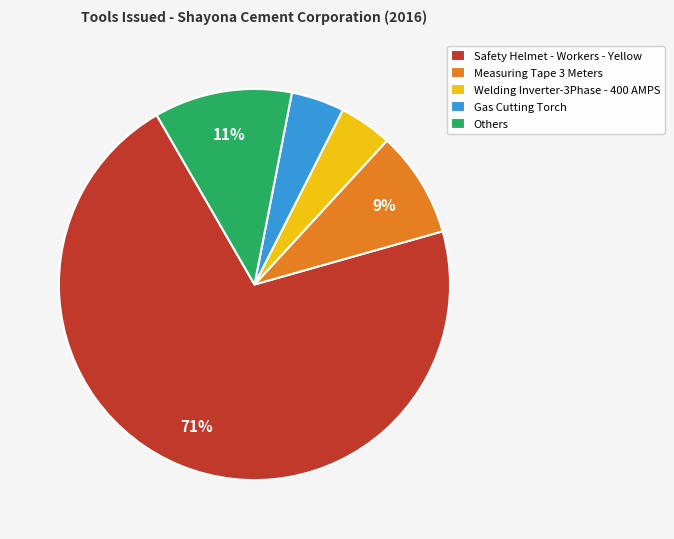

To the nearest percent, what is the average slice percentage?

20%